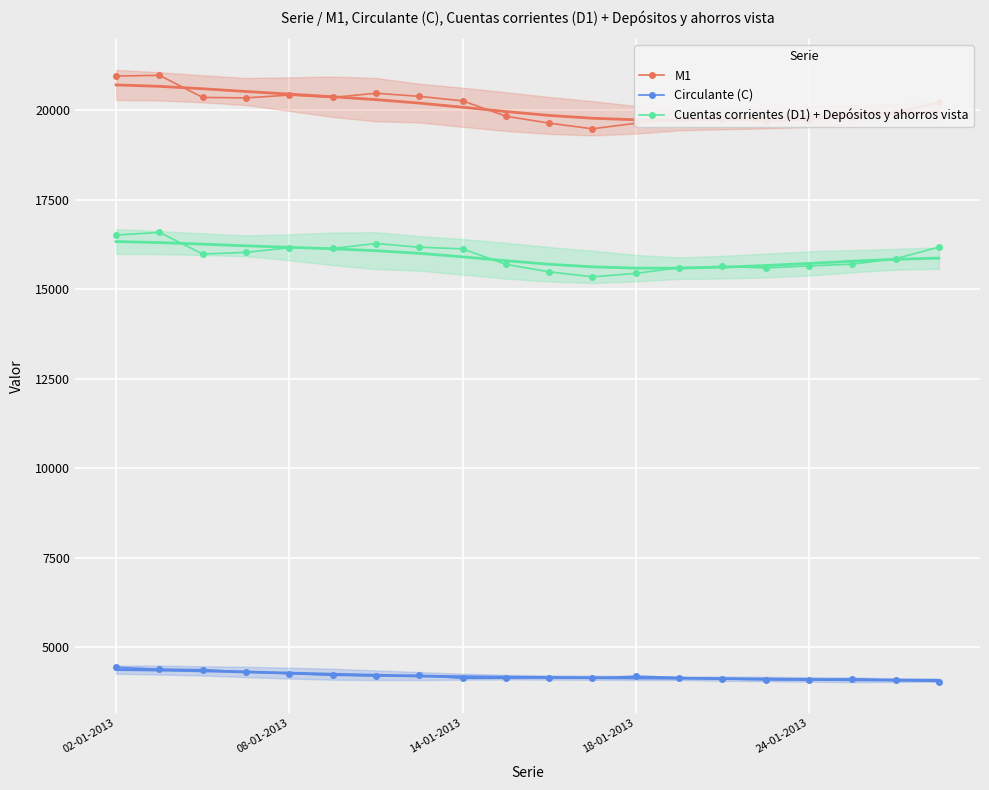

What is the maximum value for M1?

20969